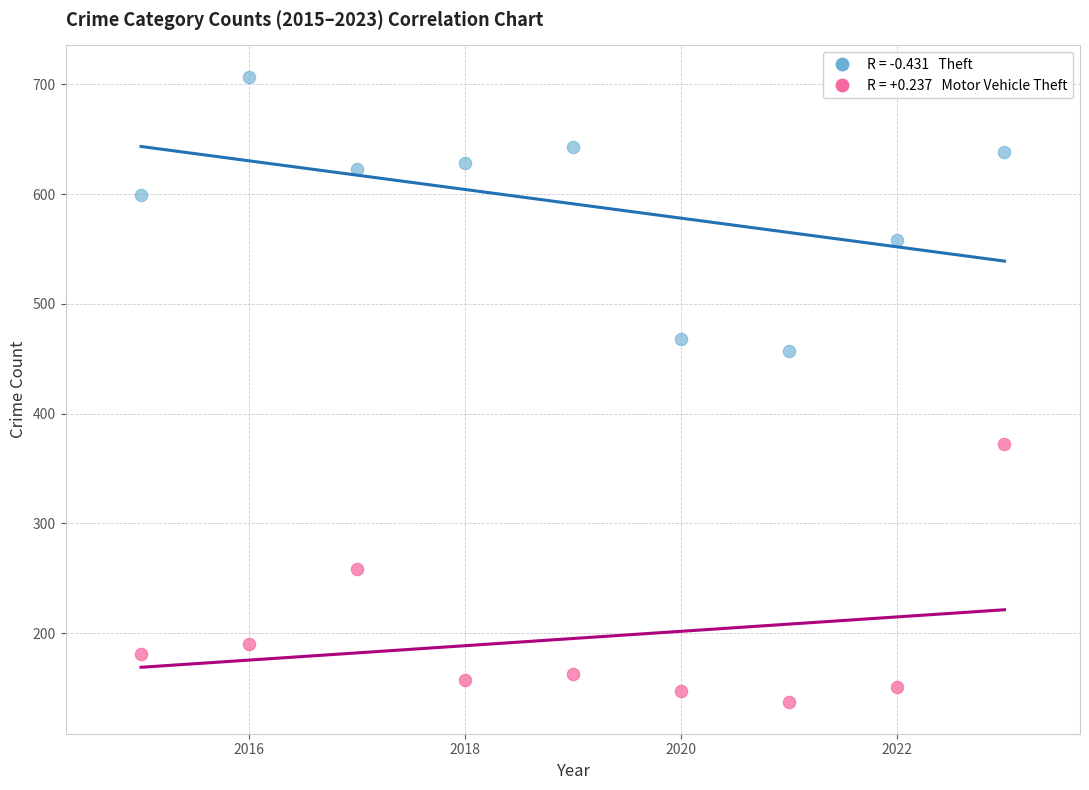

Across all data points, what is the range of X values (max minus min)?

8